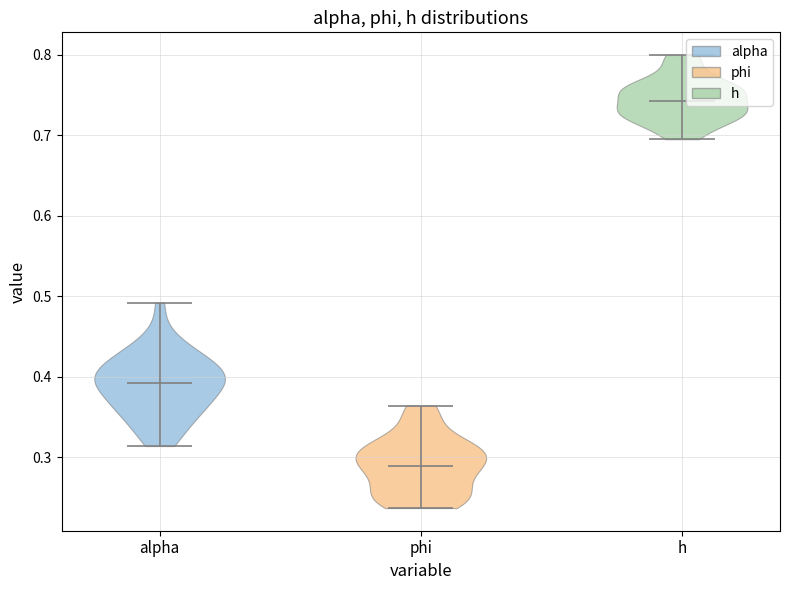

Reading left to right, read every violin against the y-axis: where its median line is, and the lowest and highest points it reaches. The values are not printed on the chart, so give them approximately, as read against the axis.

alpha: median line 0.39, lowest point 0.31, highest point 0.49
phi: median line 0.29, lowest point 0.24, highest point 0.36
h: median line 0.74, lowest point 0.70, highest point 0.80